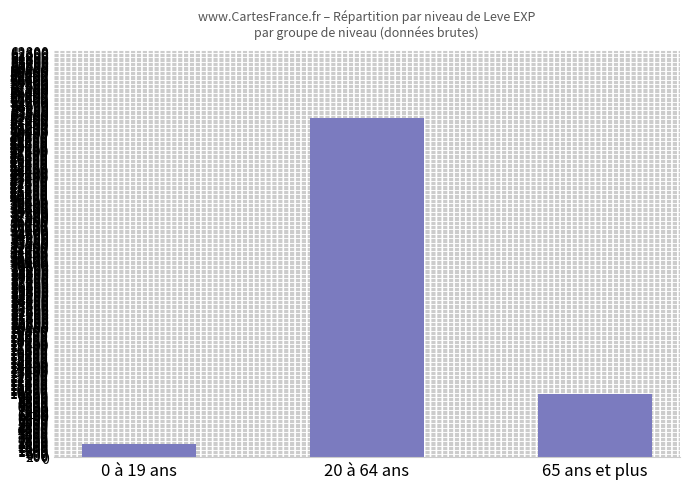

How many values are below 9740?

1